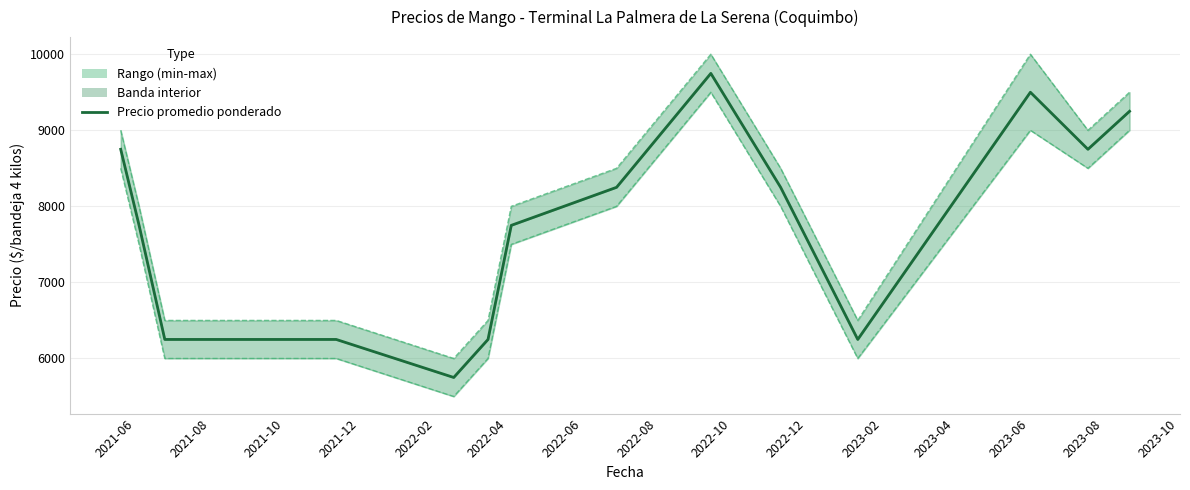

What is the difference between the maximum and minimum values?

3998